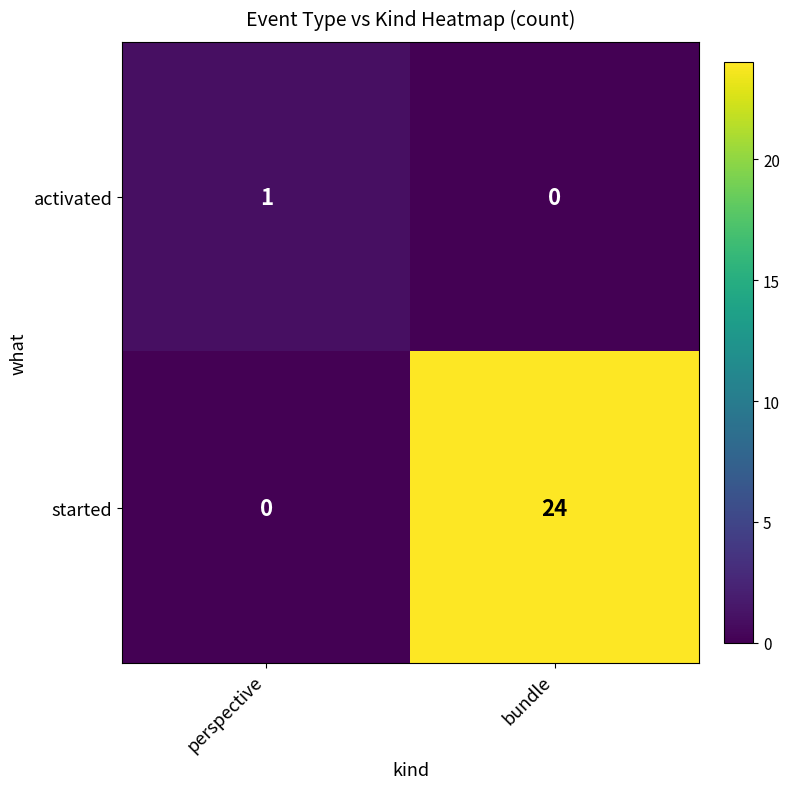

List the series in order of their overall mean, lowest first.

activated, started